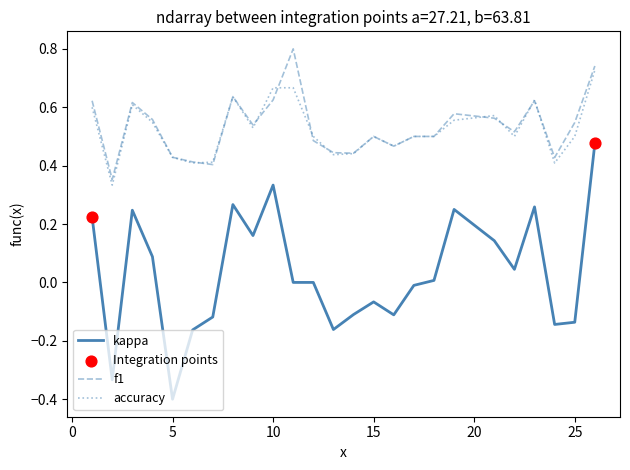

Which series has the widest spread of values?

kappa